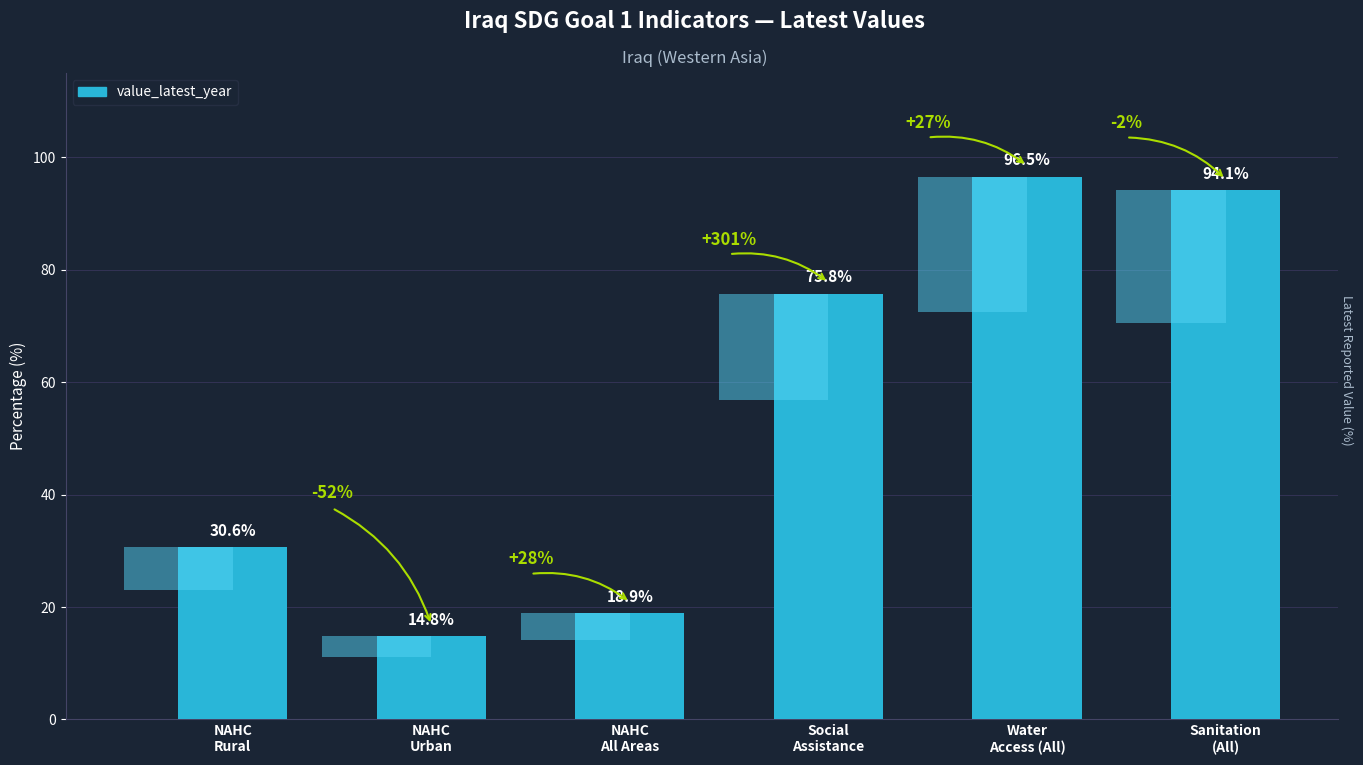

What is the label of the 2nd bar from the left?

NAHC
Urban